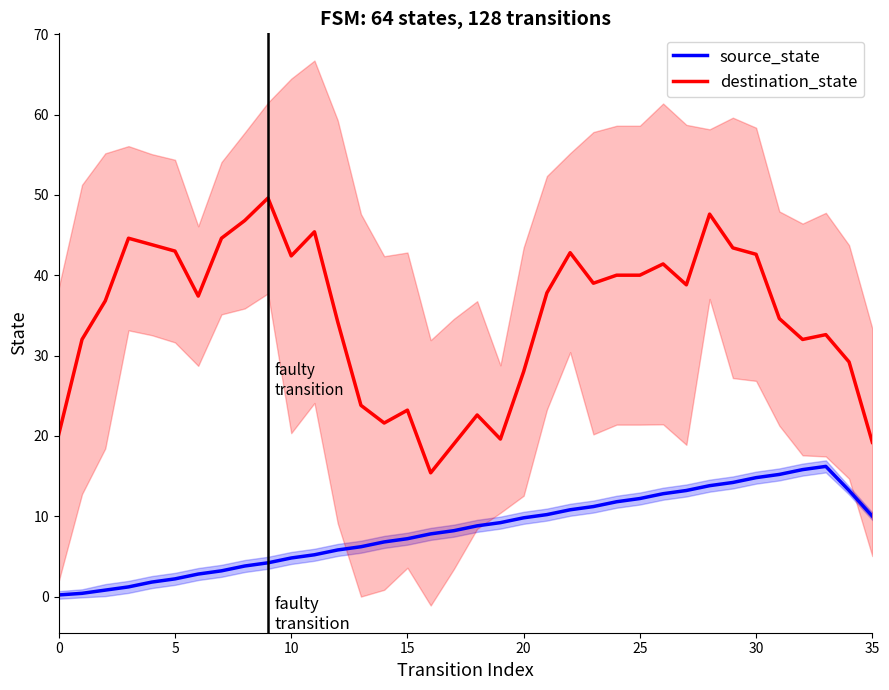

What is the maximum value for destination_state?

49.6